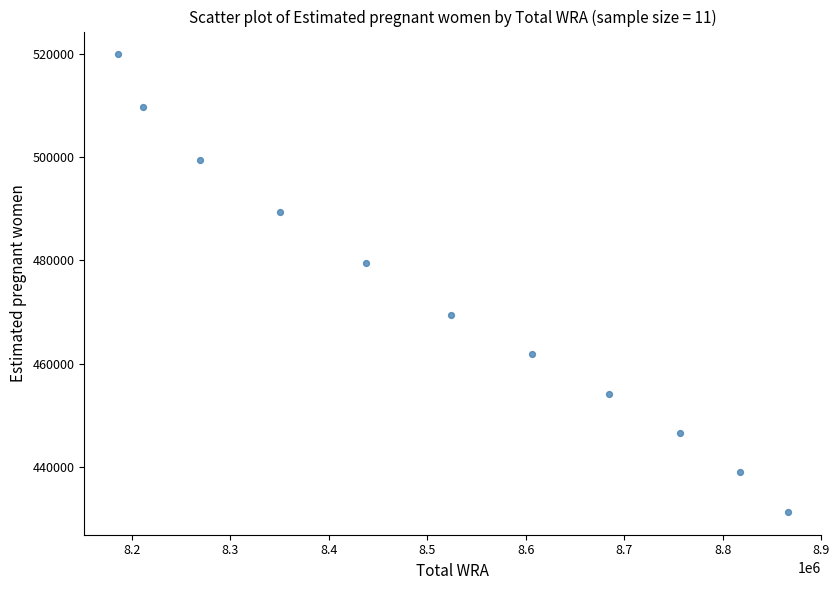

What is the average Y value?

472752.2